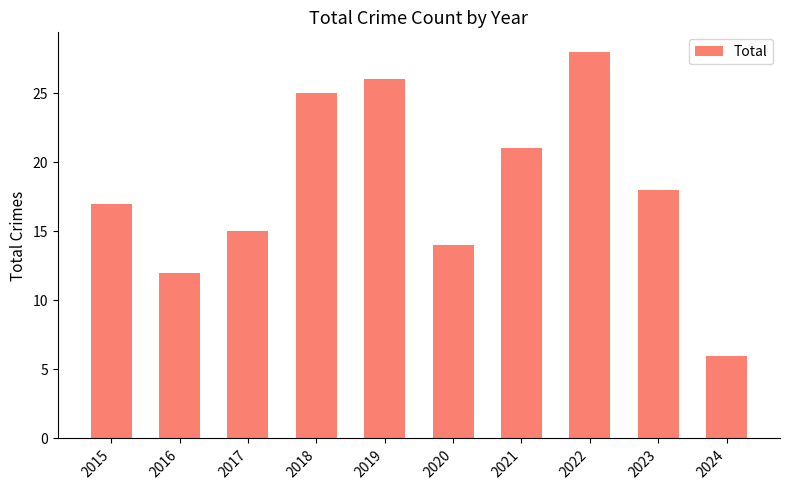

How many values are below 18?

5